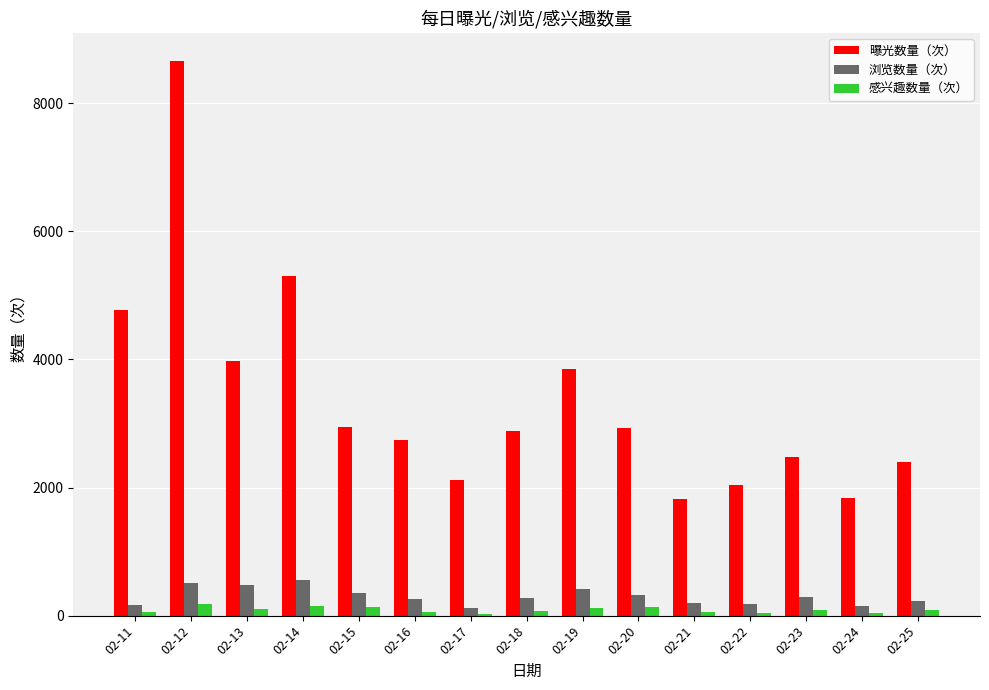

Between 02-11 and 02-12, which series saw the biggest shift?

曝光数量（次）